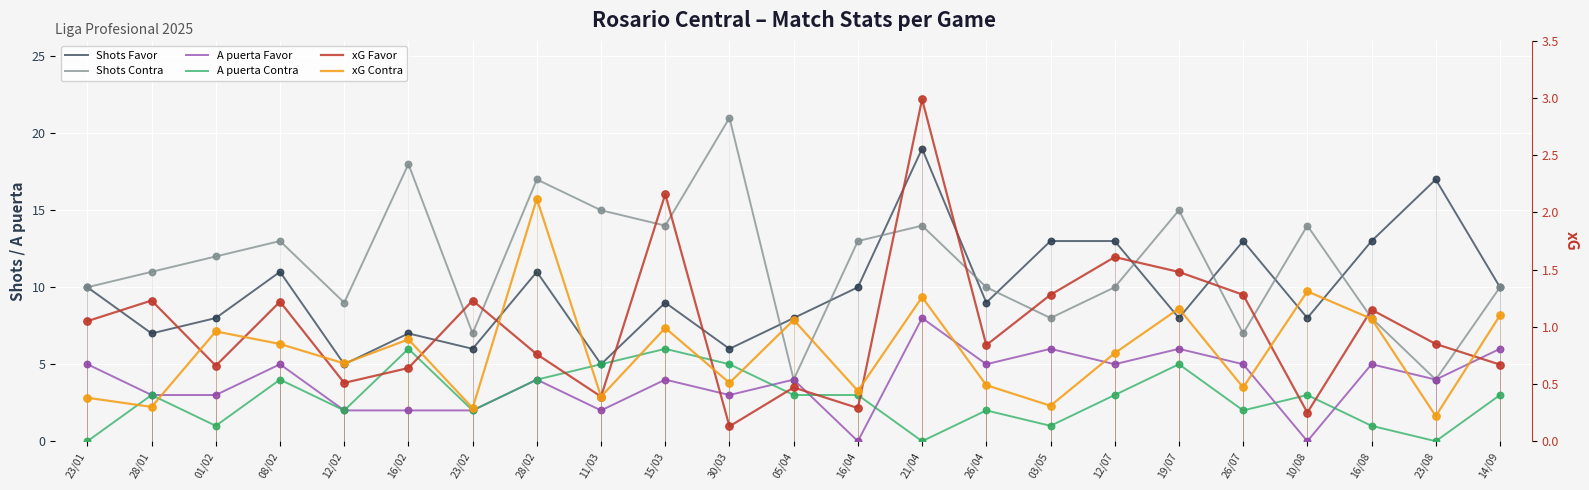

At which category is the sum across all series the highest?

21/04